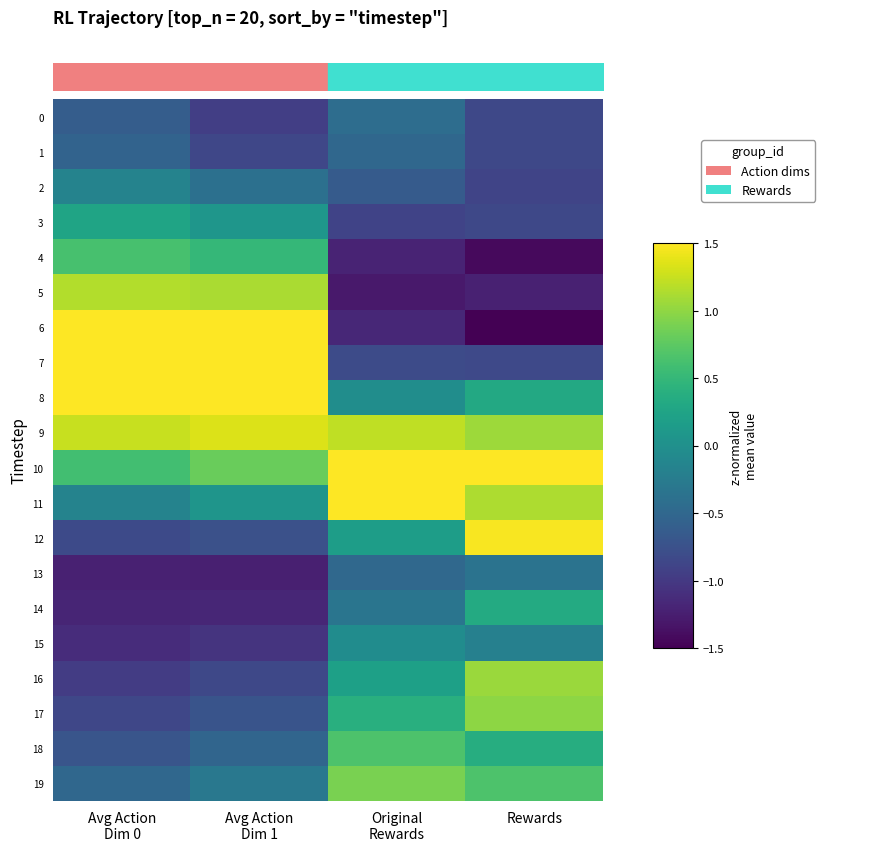

Which category has the highest value in the 18 series?

Original Rewards